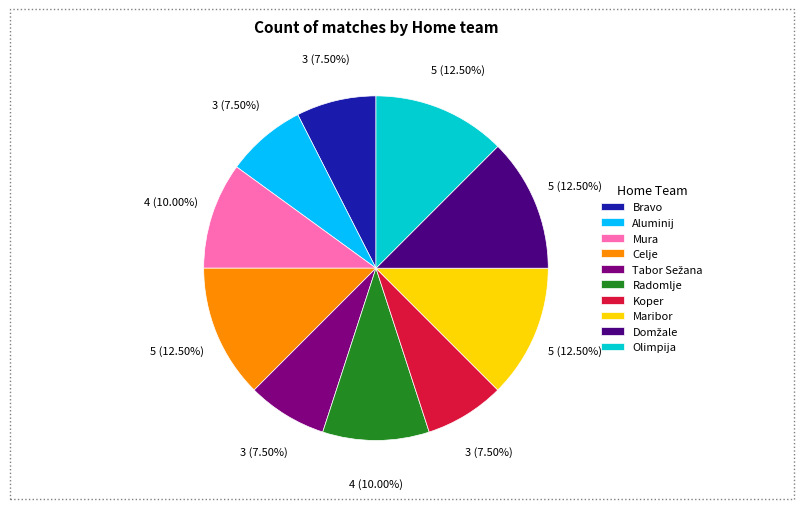

What is the ratio of the value at Mura to the value at Celje?

0.8